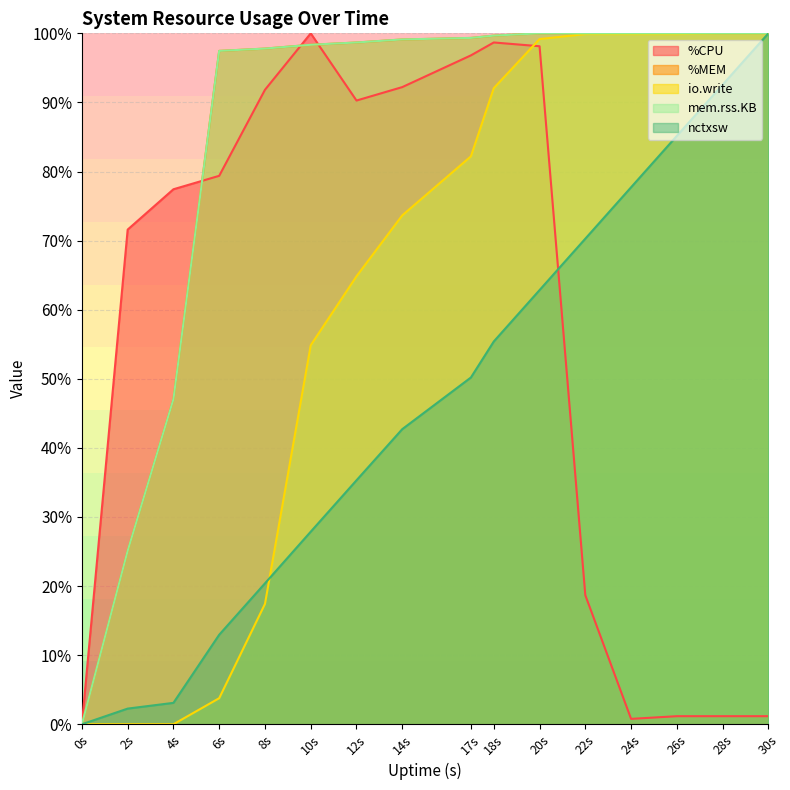

At which label does %CPU first exceed 79?

6s